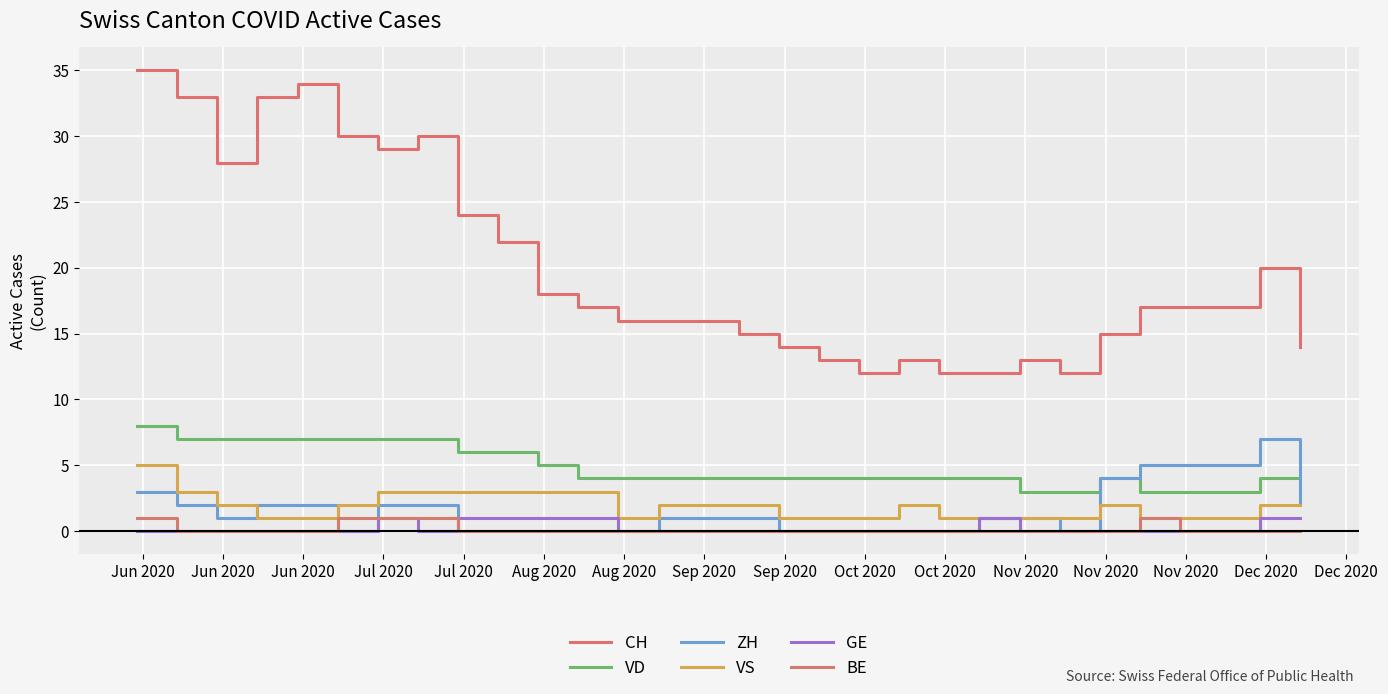

Reading right to left, what are all the values shown in this chart?

CH: 14	20	17	17	17	15	12	13	12	12	13	12	13	14	15	16	16	16	17	18	22	24	30	29	30	34	33	28	33	35
VD: 4	4	3	3	3	4	3	3	4	4	4	4	4	4	4	4	4	4	4	5	6	6	7	7	7	7	7	7	7	8
ZH: 2	7	5	5	5	4	0	1	1	0	0	0	0	0	1	1	1	0	0	0	0	0	2	2	0	2	2	1	2	3
VS: 2	2	1	1	1	2	1	1	1	1	2	1	1	1	2	2	2	1	3	3	3	3	3	3	2	1	1	2	3	5
GE: 1	1	0	0	0	0	0	0	1	0	0	0	0	0	0	0	0	0	1	1	1	1	0	1	0	0	0	0	0	0
BE: 0	0	0	0	1	0	0	0	0	0	0	0	0	0	0	0	0	0	0	0	0	0	1	1	1	0	0	0	0	1